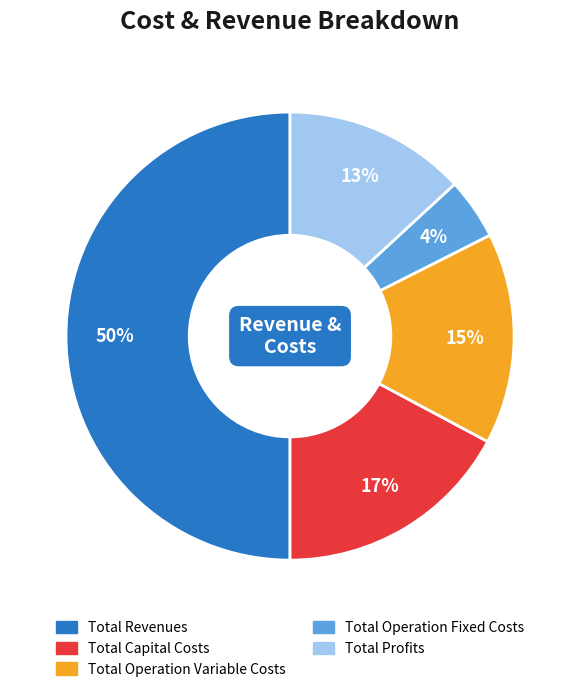

To the nearest percent, what is the difference between the largest and smallest slice percentages?

46%